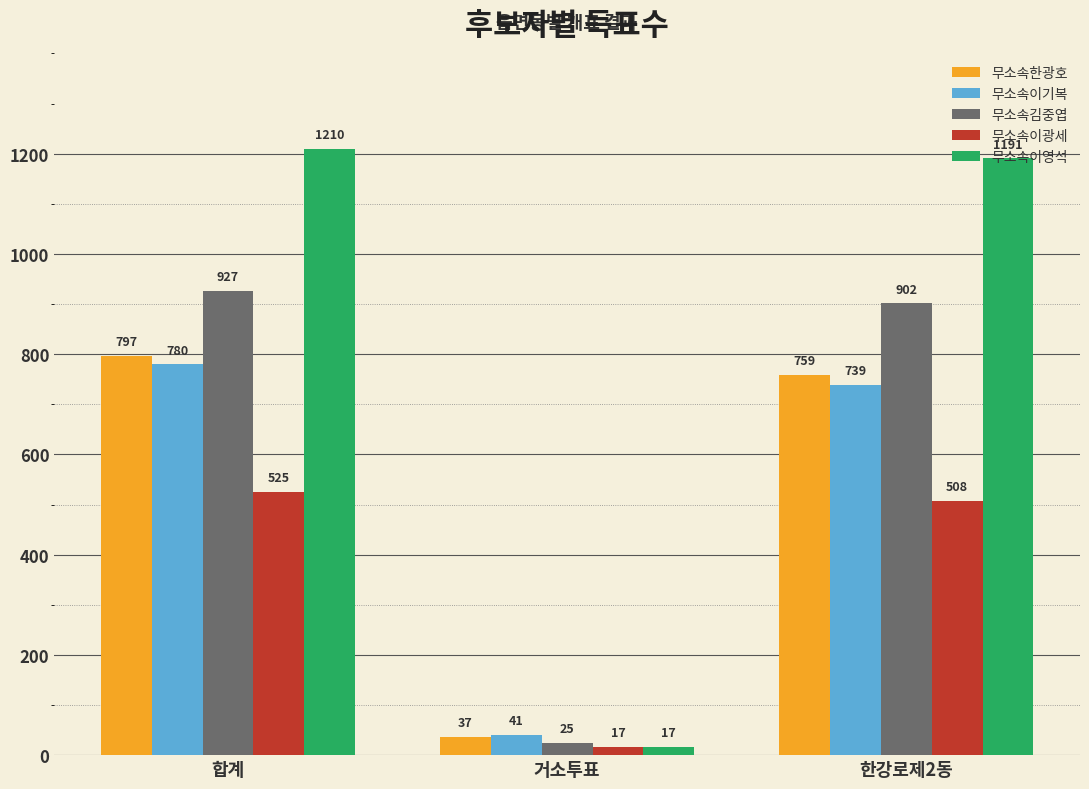

What is the difference between the maximum and minimum values in the 무소속이영석 series?

1193